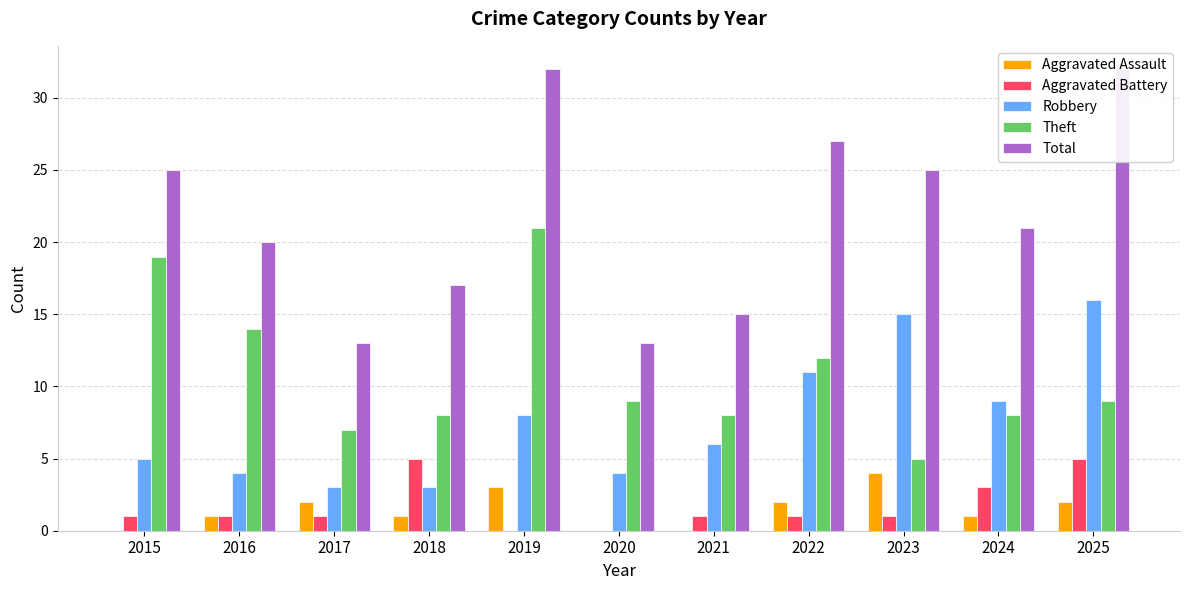

What are all the series names shown in the legend?

Aggravated Assault, Aggravated Battery, Robbery, Theft, Total